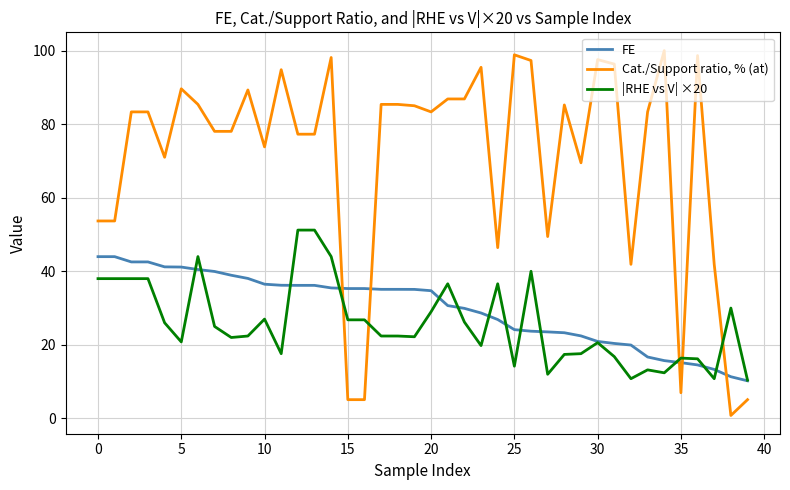

After their last crossing, which series has the higher values: Cat./Support ratio, % (at) or FE?

FE